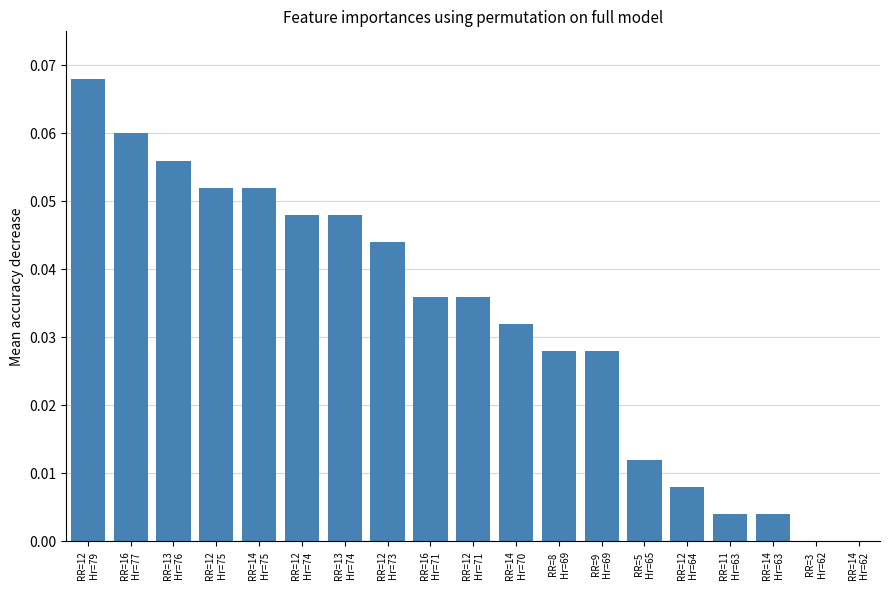

What is the sum of all values?

0.6